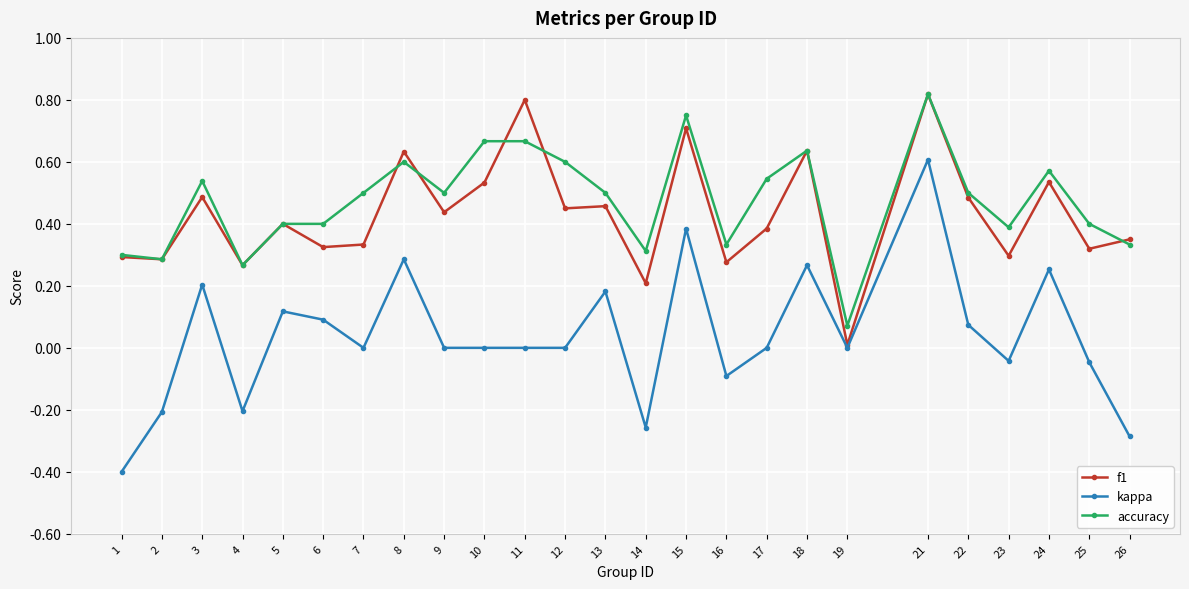

At which label is accuracy closest to 0?

19